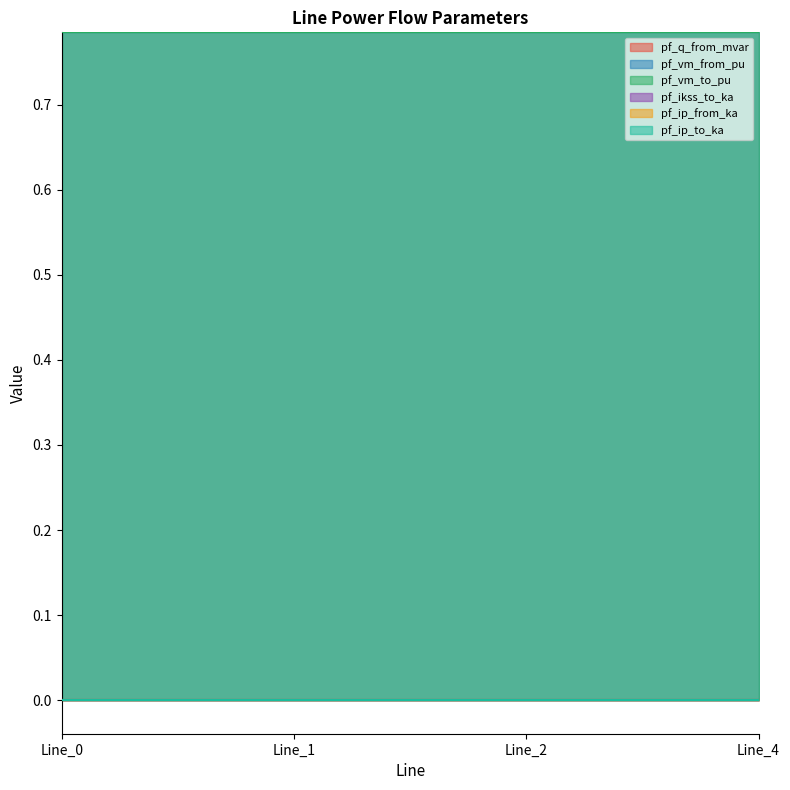

Reading left to right, what are all the values shown in this chart?

pf_q_from_mvar: Line_0=0.0	Line_1=0.0	Line_2=0.0	Line_4=0.0
pf_vm_from_pu: Line_0=0.8	Line_1=0.8	Line_2=0.8	Line_4=0.8
pf_vm_to_pu: Line_0=0.8	Line_1=0.8	Line_2=0.8	Line_4=0.8
pf_ikss_to_ka: Line_0=0.0	Line_1=0.0	Line_2=0.0	Line_4=0.0
pf_ip_from_ka: Line_0=0.0	Line_1=0.0	Line_2=0.0	Line_4=0.0
pf_ip_to_ka: Line_0=0.0	Line_1=0.0	Line_2=0.0	Line_4=0.0